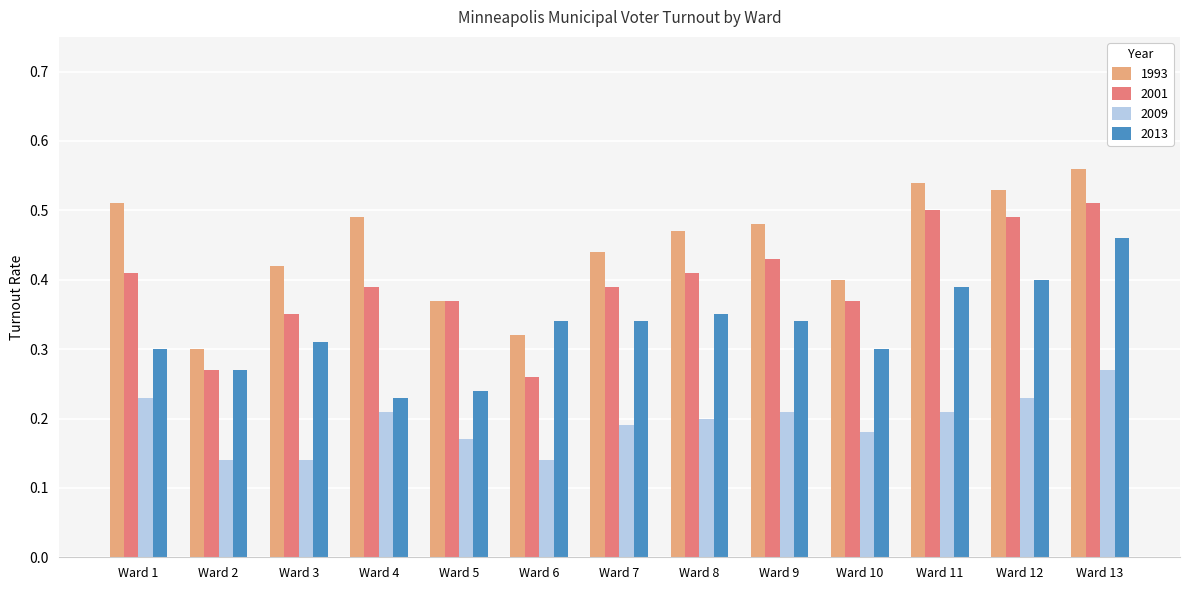

True or false: 2013 has a value of 0.4 at Ward 11.

True